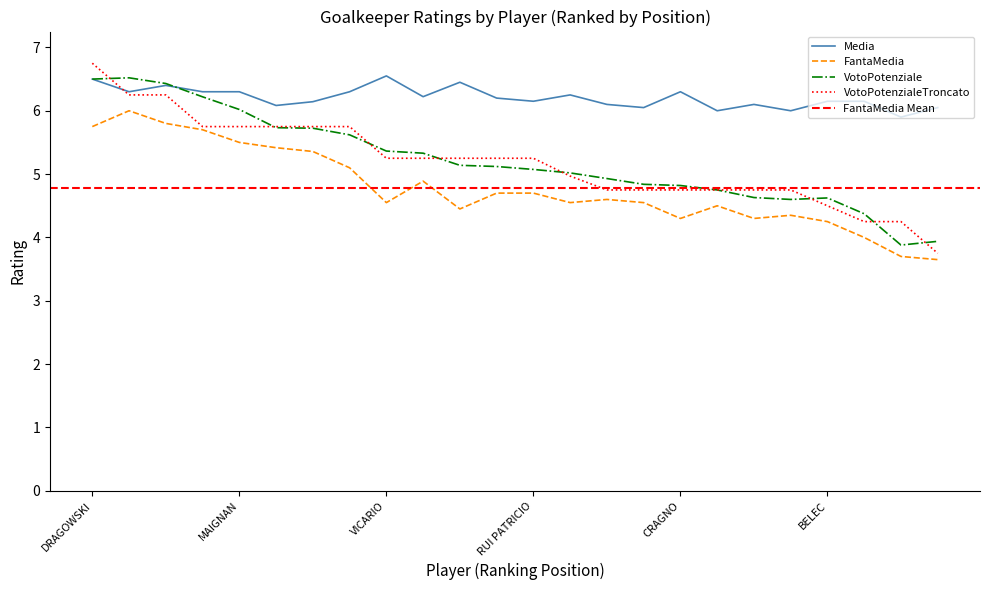

At which label does VotoPotenzialeTroncato reach its peak?

DRAGOWSKI